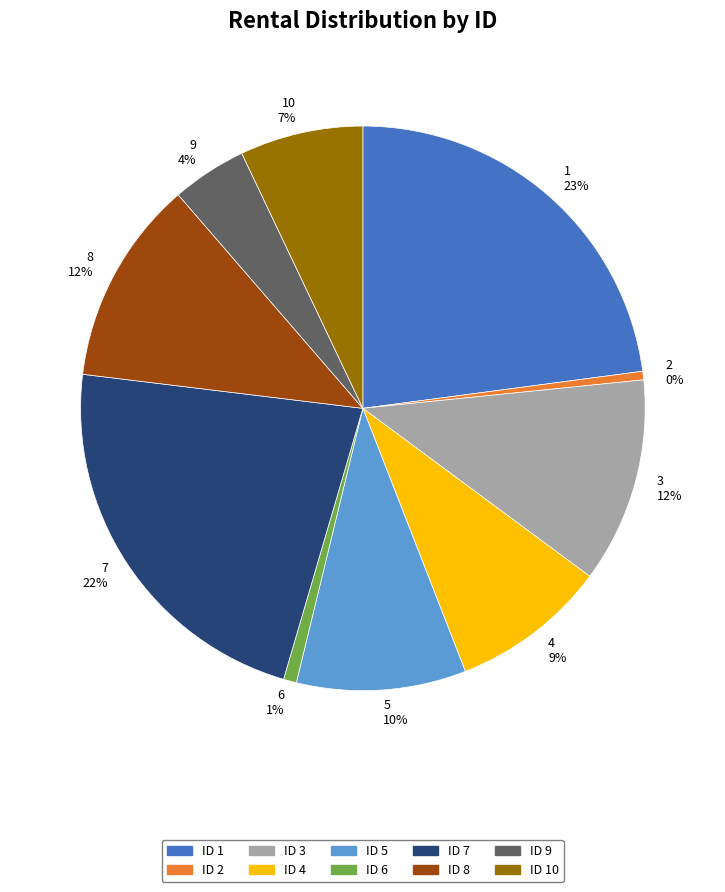

Is it true that 4 9% is 9% of the pie?

True